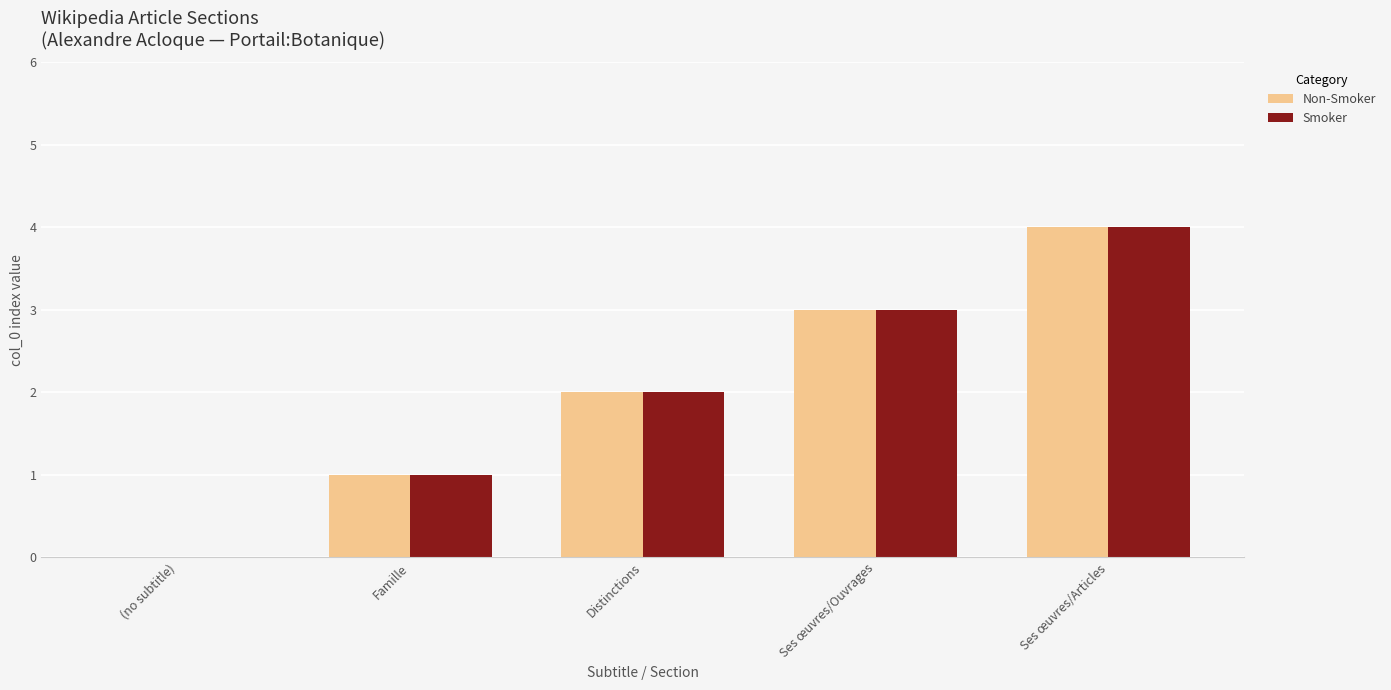

What is the difference between the Smoker values at Ses œuvres/Ouvrages and Ses œuvres/Articles?

1